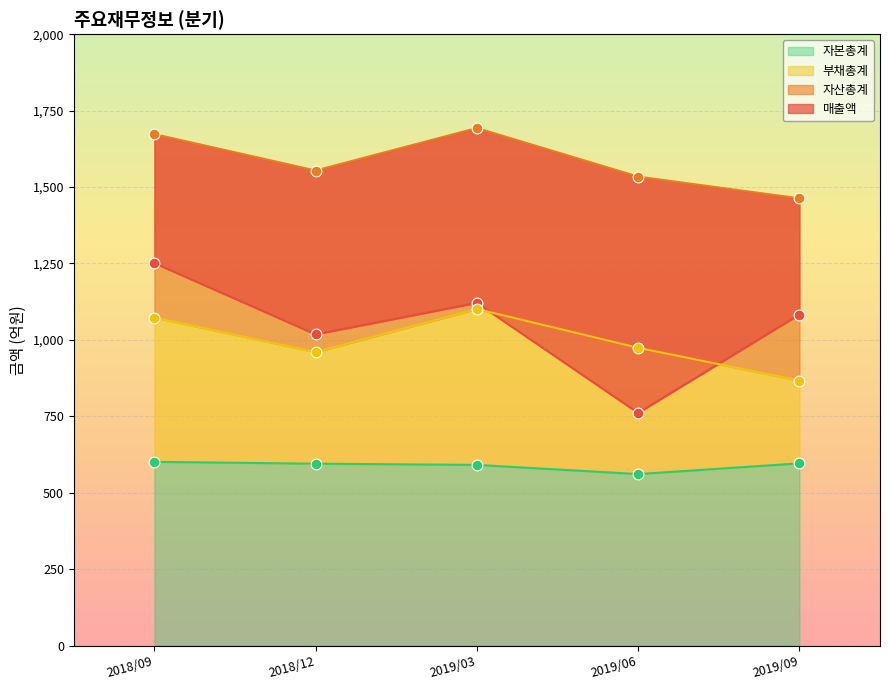

What are all the series names shown in the legend?

매출액, 자산총계, 부채총계, 자본총계